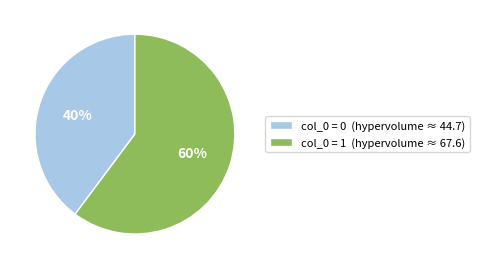

What is the largest slice in the pie chart?

col_0 = 1 (hypervolume ≈ 67.6)